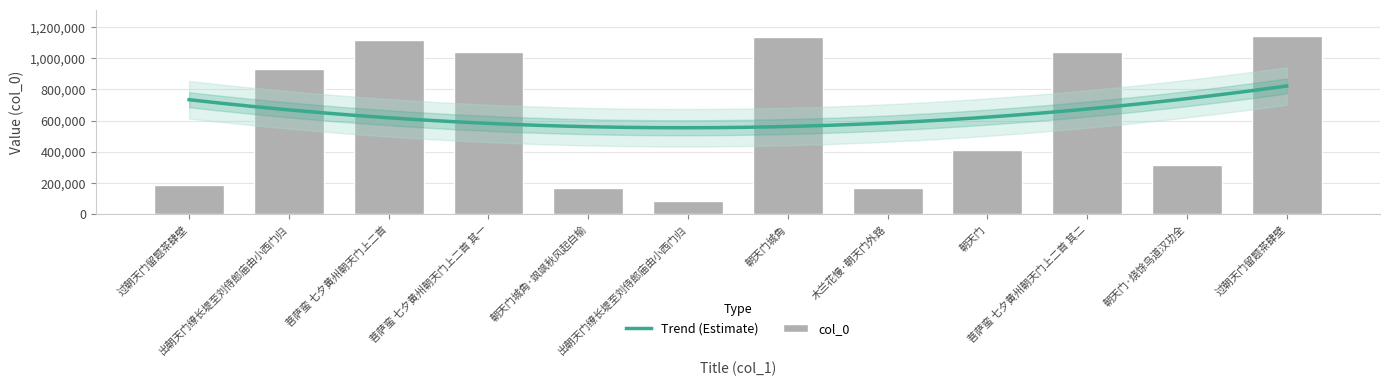

How many bars are there in total?

12